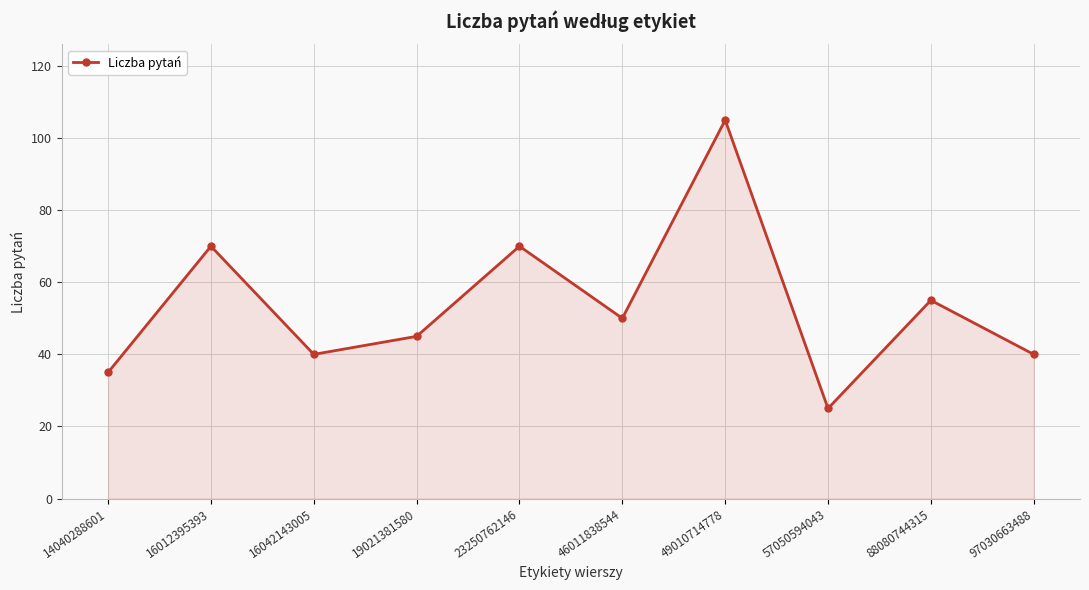

Reading left to right, list all the values displayed in this chart.

14040288601=35	16012395393=70	16042143005=40	19021381580=45	23250762146=70	46011838544=50	49010714778=105	57050594043=25	88080744315=55	97030663488=40